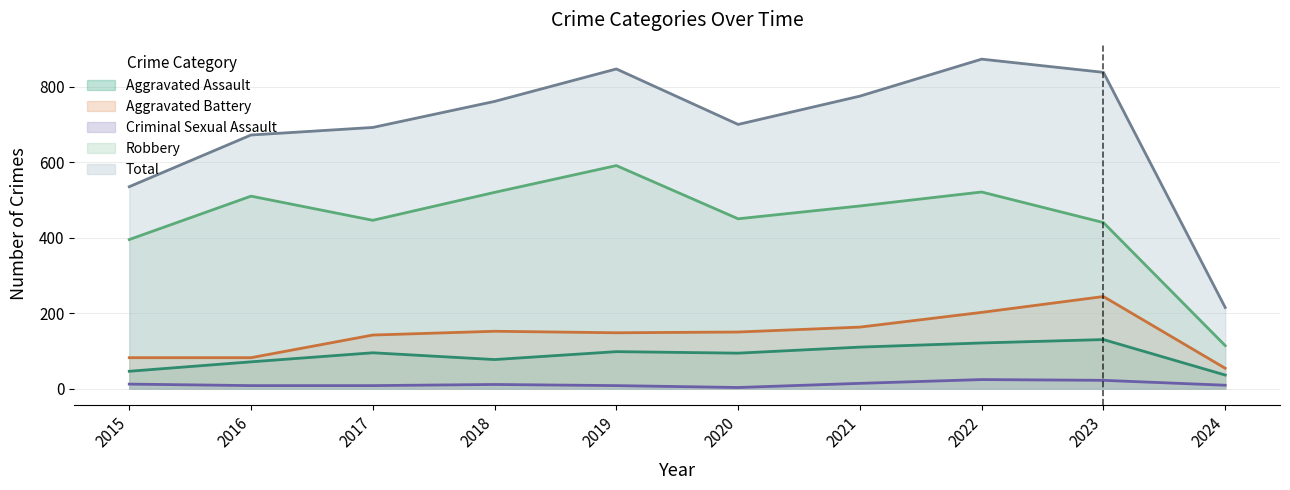

What is the total value across all series at 2021?

1546